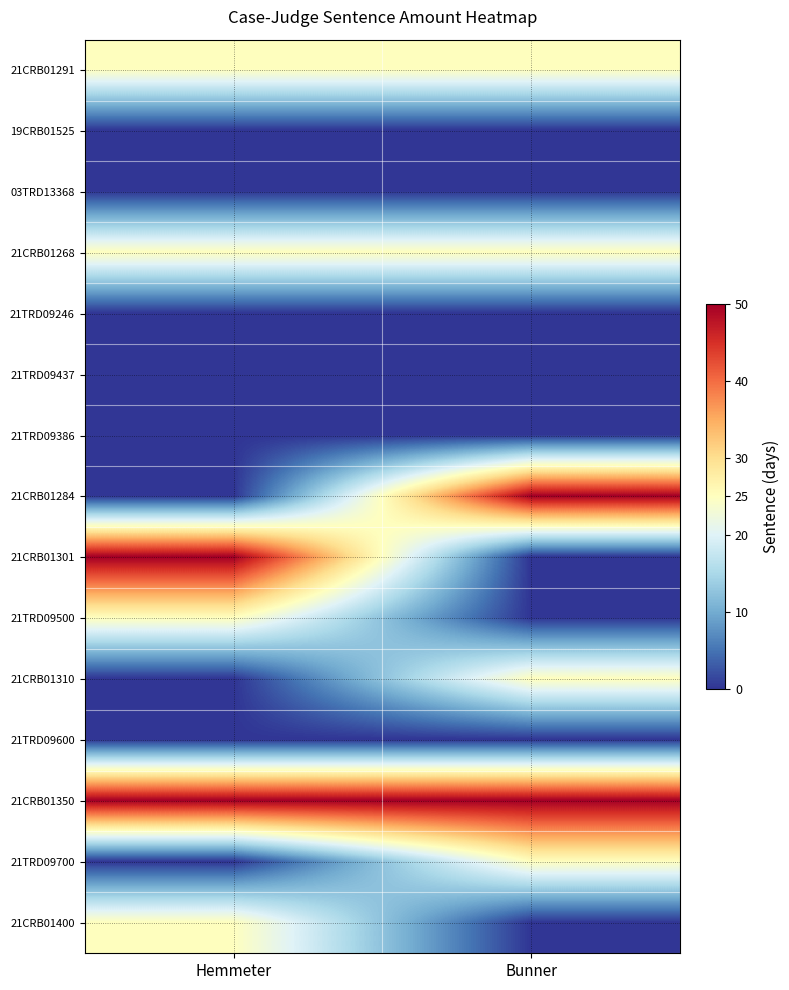

What is the maximum value shown in the chart?

50